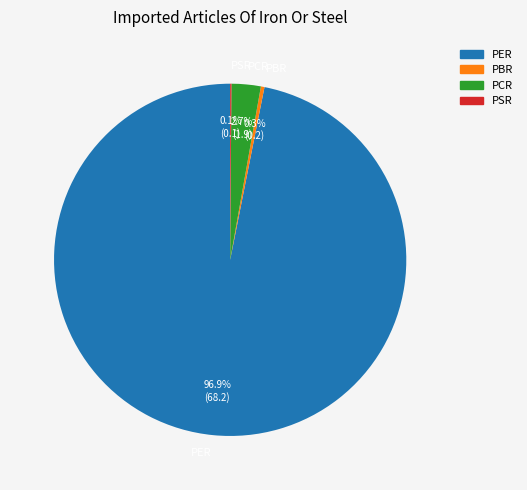

Is there any slice that represents more than half of the pie?

Yes